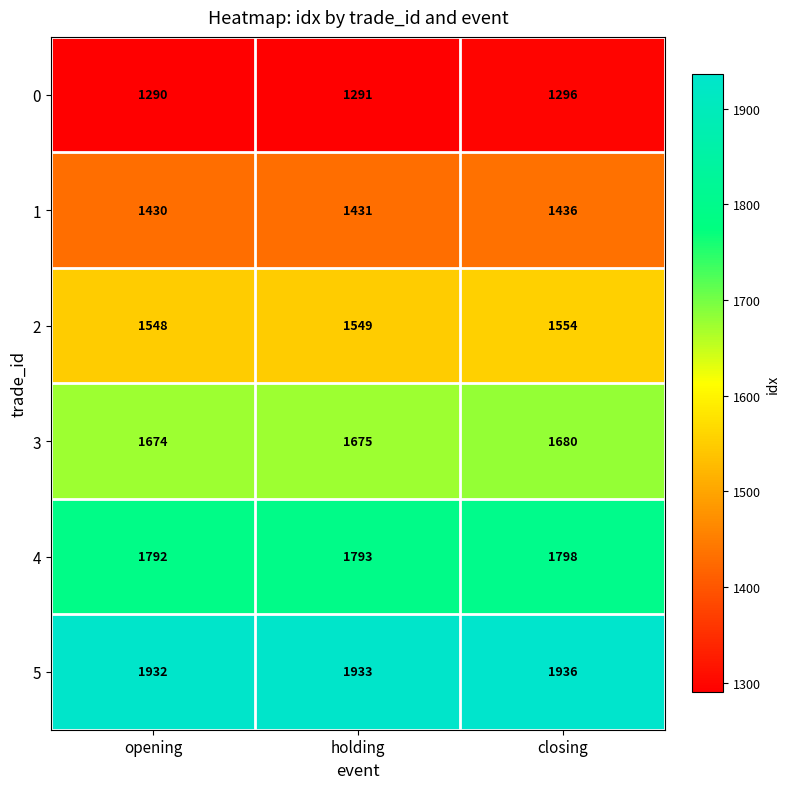

What is the sum of the 3 values at holding and closing?

3355